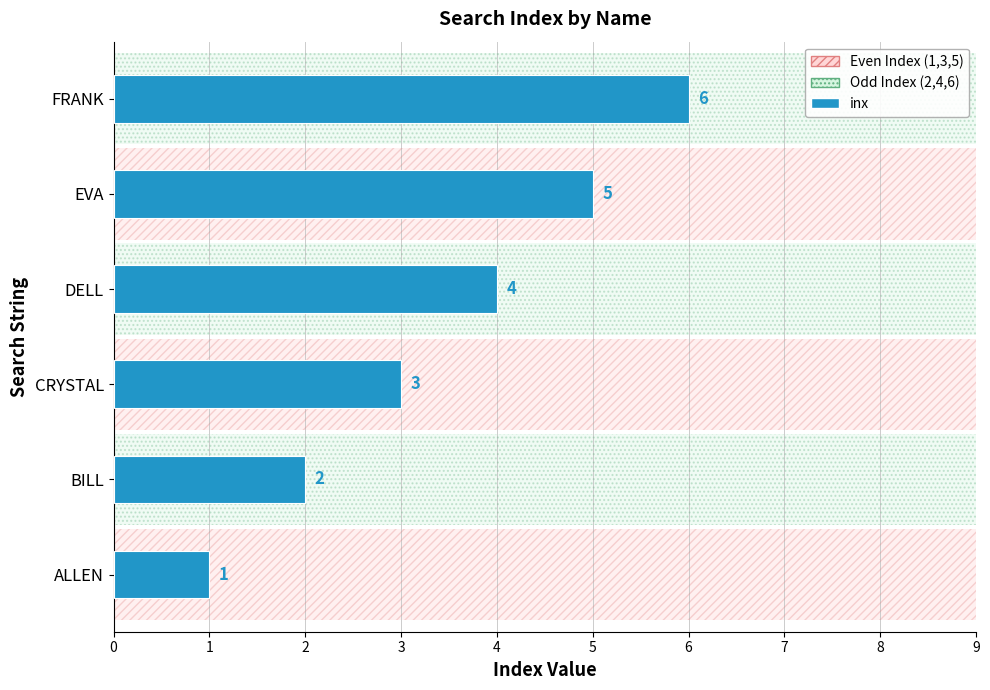

The chart shows a value of 1 at ALLEN. True or false?

True